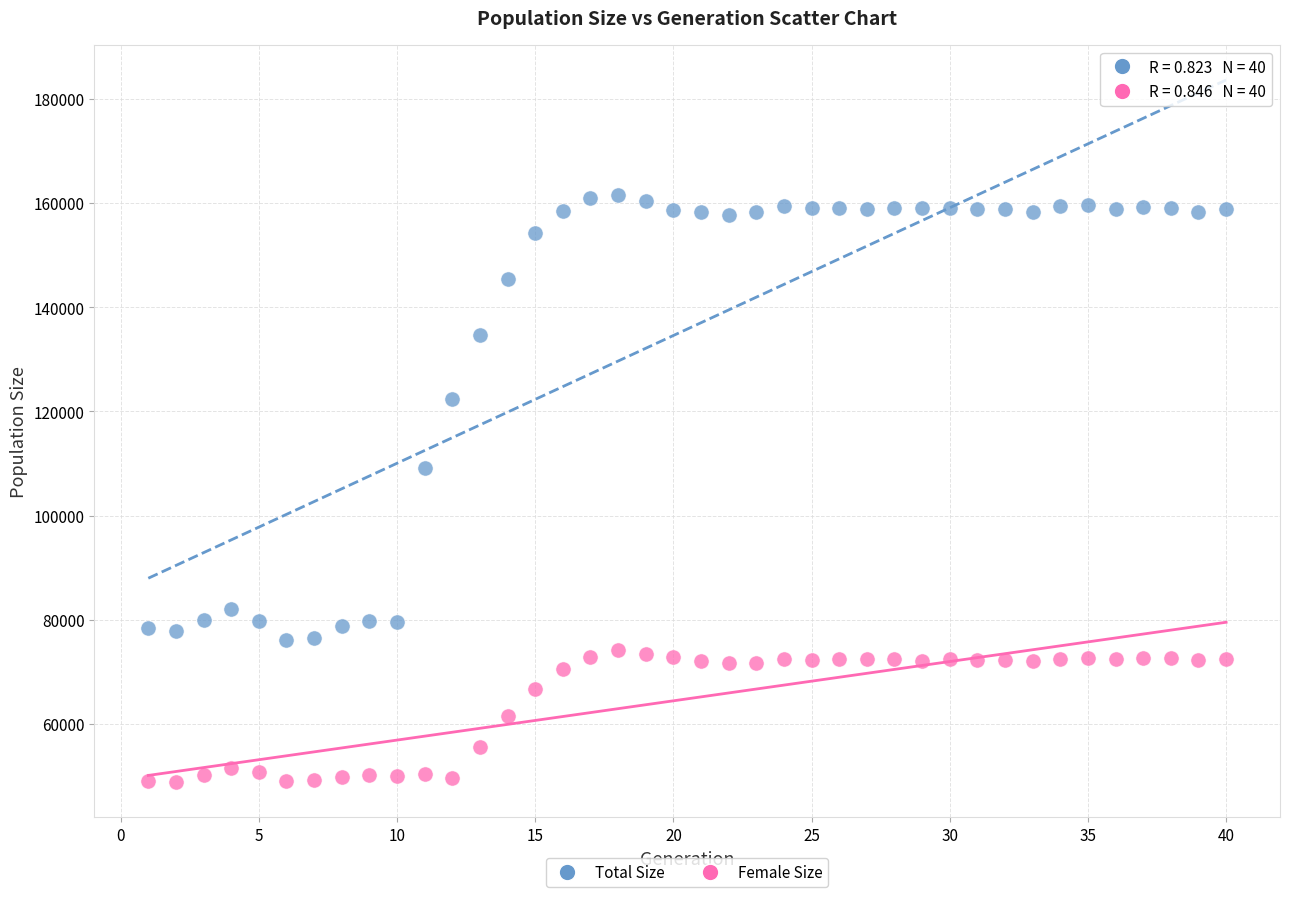

Which series reaches the minimum Y coordinate?

Female Size